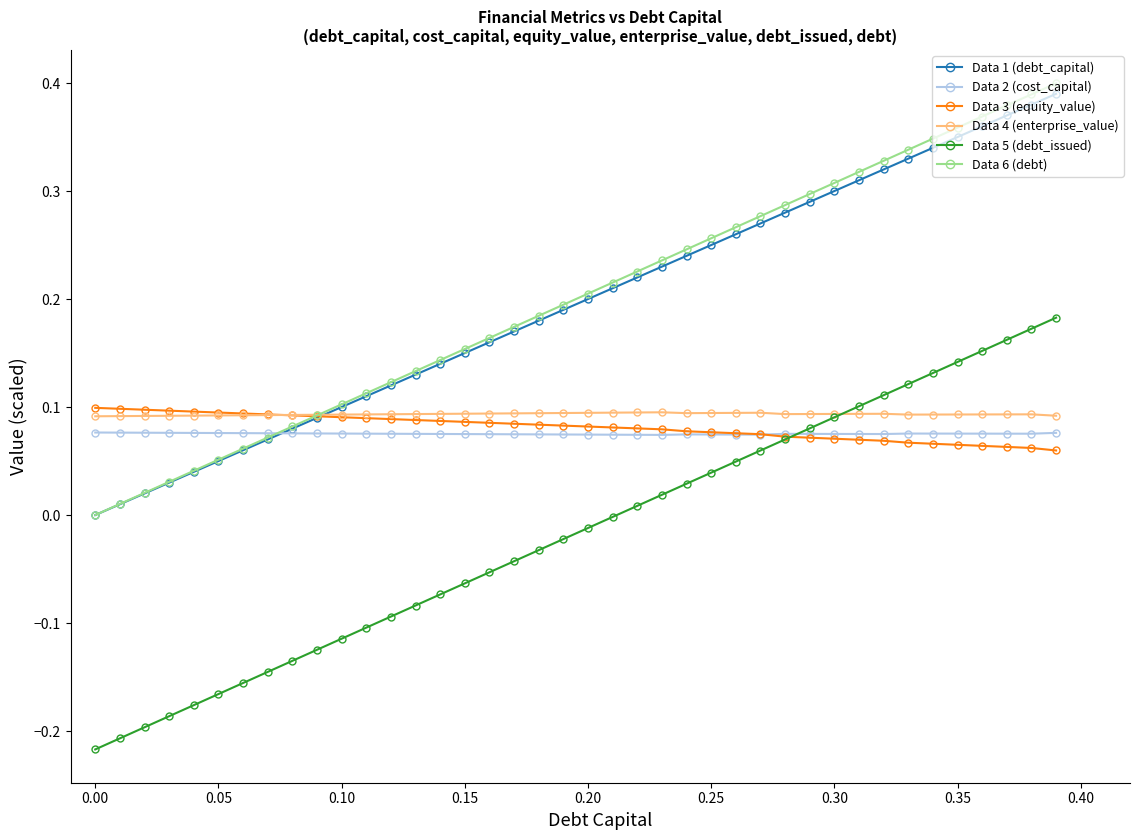

True or false: Data 5 (debt_issued) and Data 6 (debt) cross at least once.

False